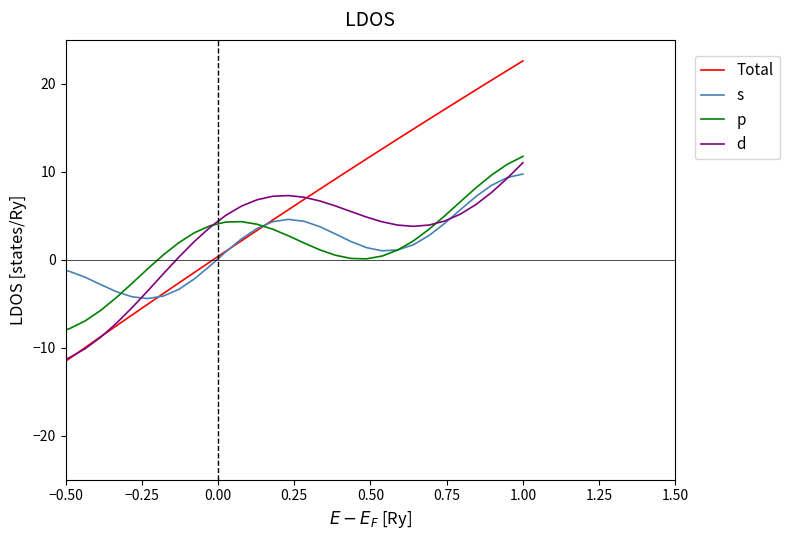

Which series ends up on top after the final intersection of d and s?

d